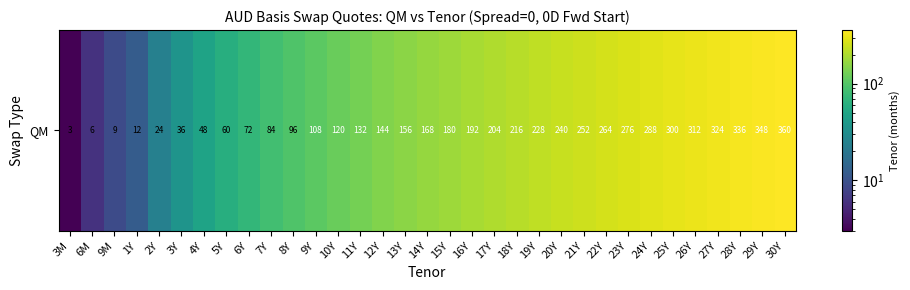

Rank the categories by value from lowest to highest.

3M, 6M, 9M, 1Y, 2Y, 3Y, 4Y, 5Y, 6Y, 7Y, 8Y, 9Y, 10Y, 11Y, 12Y, 13Y, 14Y, 15Y, 16Y, 17Y, 18Y, 19Y, 20Y, 21Y, 22Y, 23Y, 24Y, 25Y, 26Y, 27Y, 28Y, 29Y, 30Y